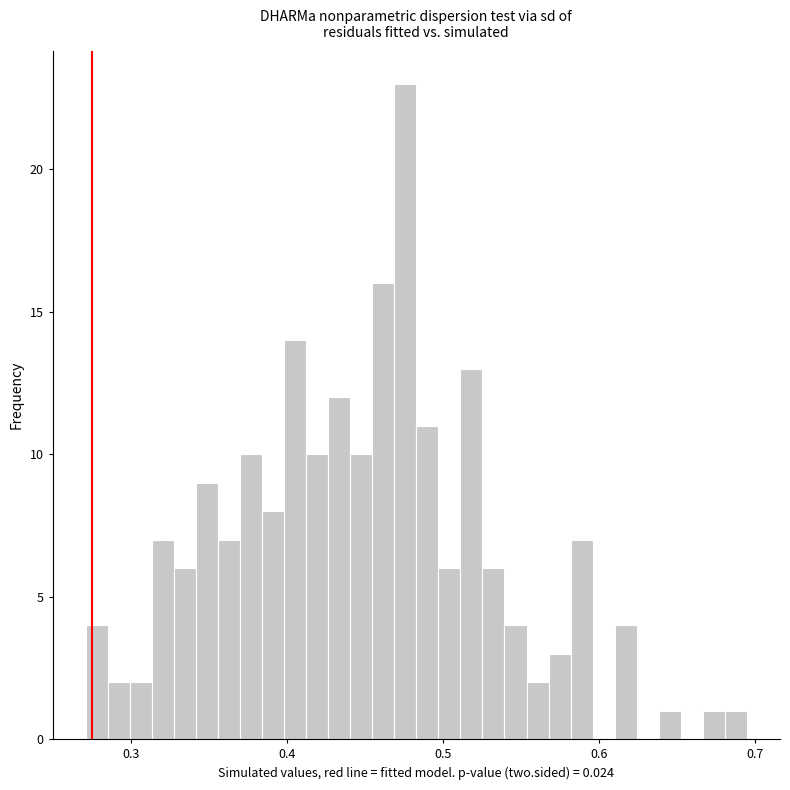

Read against the x-axis, roughly where is the centre of the tallest bar?

0.48